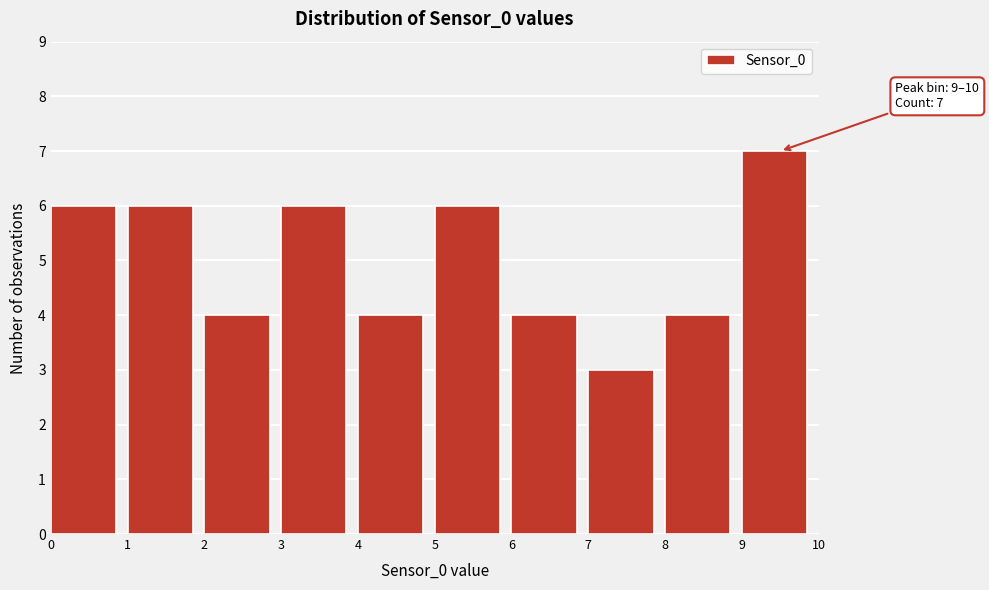

Which range on the x-axis has the tallest bar?

9 to 10